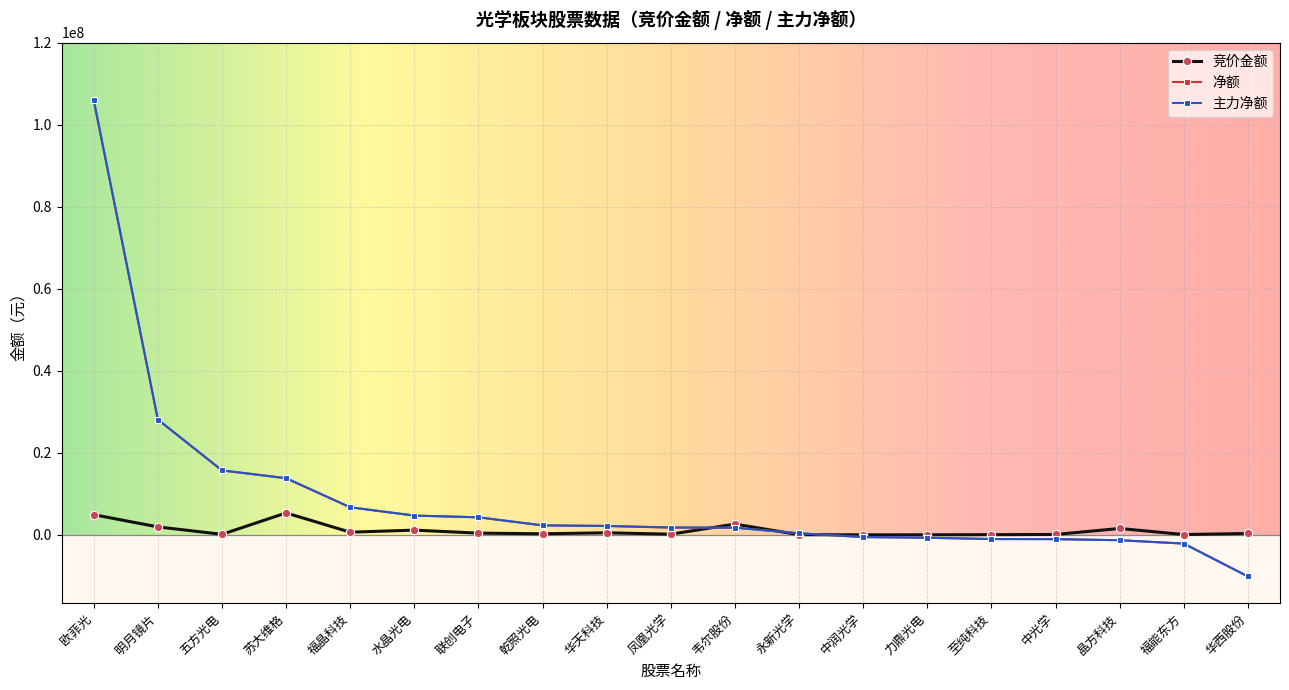

Rank the categories by 竞价金额 value from lowest to highest.

中润光学, 力鼎光电, 永新光学, 至纯科技, 福能东方, 中光学, 五方光电, 凤凰光学, 乾照光电, 华西股份, 联创电子, 华天科技, 福晶科技, 水晶光电, 晶方科技, 明月镜片, 韦尔股份, 欧菲光, 苏大维格